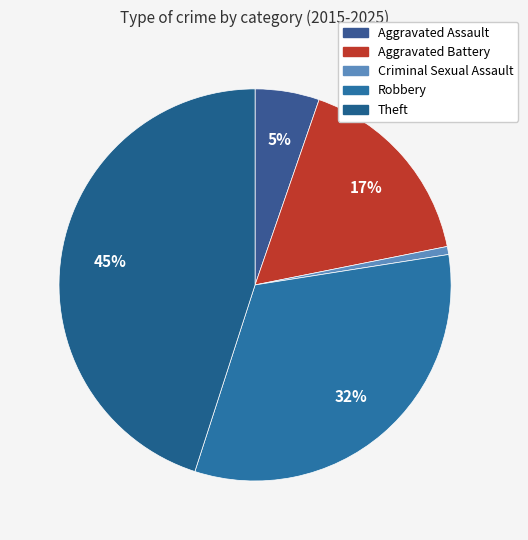

To the nearest percent, what is the difference between the Aggravated Assault and Robbery slice percentages?

27%